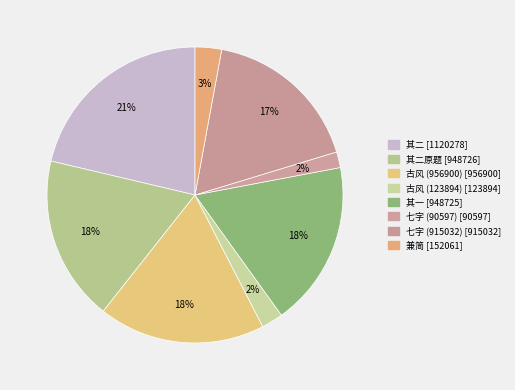

Count the number of slices in the pie.

8